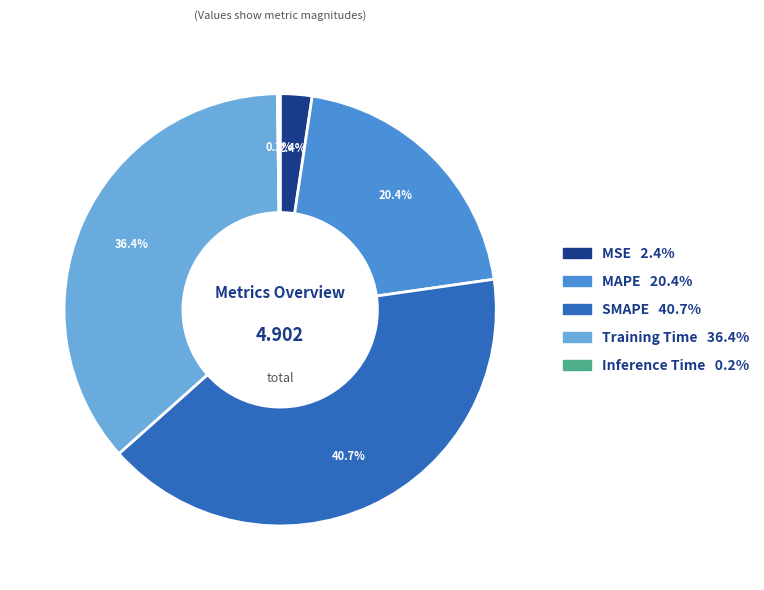

Is there a majority slice in this chart?

No